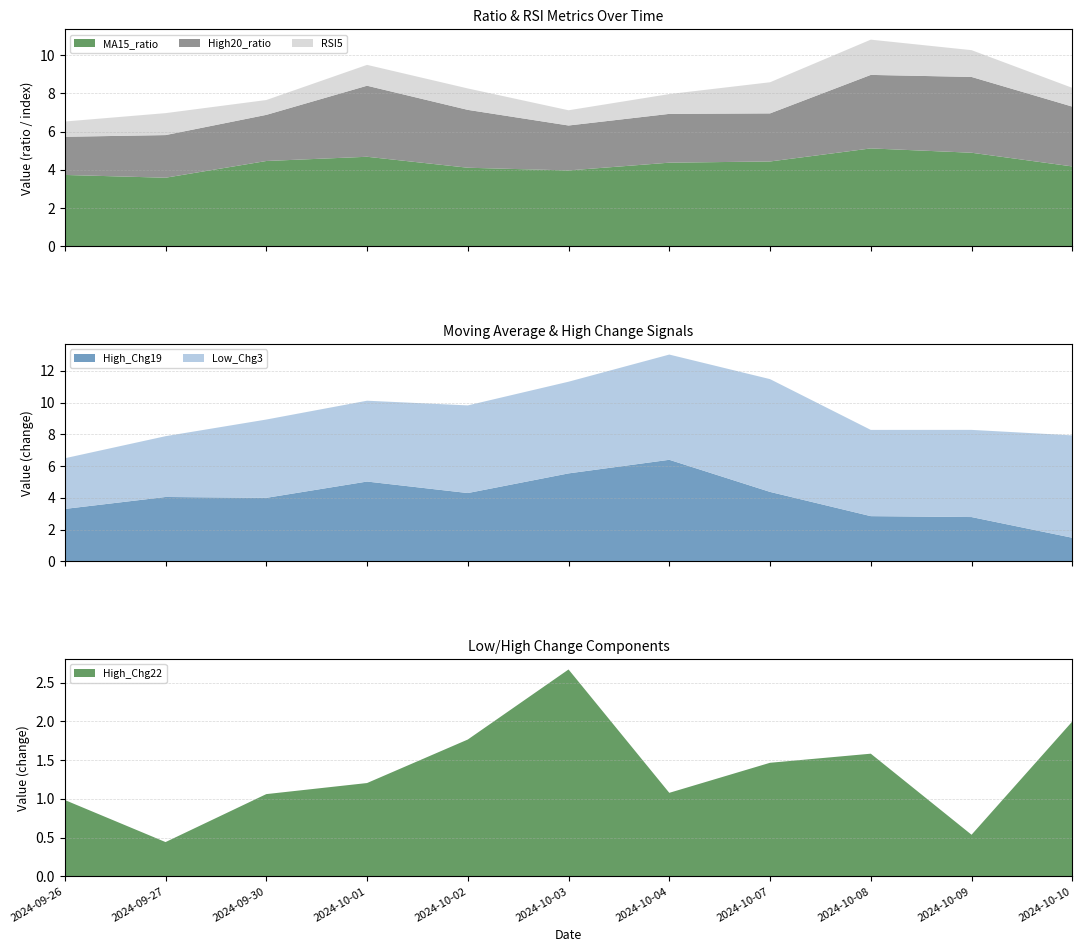

Reading left to right, list all the values displayed in this chart.

High20_ratio: 2024-09-26=2.0	2024-09-27=2.2	2024-09-30=2.4	2024-10-01=3.7	2024-10-02=3.0	2024-10-03=2.3	2024-10-04=2.6	2024-10-07=2.5	2024-10-08=3.8	2024-10-09=4.0	2024-10-10=3.1
RSI5: 2024-09-26=0.8	2024-09-27=1.1	2024-09-30=0.8	2024-10-01=1.1	2024-10-02=1.1	2024-10-03=0.8	2024-10-04=1.0	2024-10-07=1.6	2024-10-08=1.8	2024-10-09=1.4	2024-10-10=1.0
MA15_ratio: 2024-09-26=3.7	2024-09-27=3.6	2024-09-30=4.5	2024-10-01=4.7	2024-10-02=4.1	2024-10-03=4.0	2024-10-04=4.4	2024-10-07=4.4	2024-10-08=5.1	2024-10-09=4.9	2024-10-10=4.2
High_Chg19: 2024-09-26=3.3	2024-09-27=4.1	2024-09-30=4.0	2024-10-01=5.0	2024-10-02=4.3	2024-10-03=5.5	2024-10-04=6.4	2024-10-07=4.4	2024-10-08=2.8	2024-10-09=2.8	2024-10-10=1.5
Low_Chg3: 2024-09-26=3.2	2024-09-27=3.8	2024-09-30=4.9	2024-10-01=5.1	2024-10-02=5.5	2024-10-03=5.8	2024-10-04=6.6	2024-10-07=7.1	2024-10-08=5.4	2024-10-09=5.5	2024-10-10=6.4
High_Chg22: 2024-09-26=1.0	2024-09-27=0.4	2024-09-30=1.1	2024-10-01=1.2	2024-10-02=1.8	2024-10-03=2.7	2024-10-04=1.1	2024-10-07=1.5	2024-10-08=1.6	2024-10-09=0.5	2024-10-10=2.0